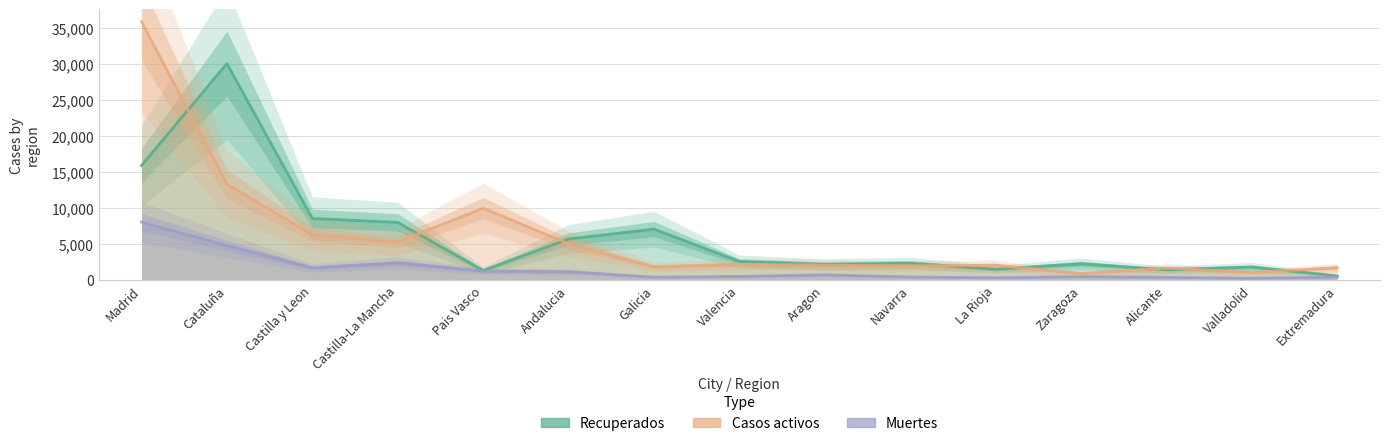

What is the difference between the Recuperados values at Galicia and Valencia?

4492